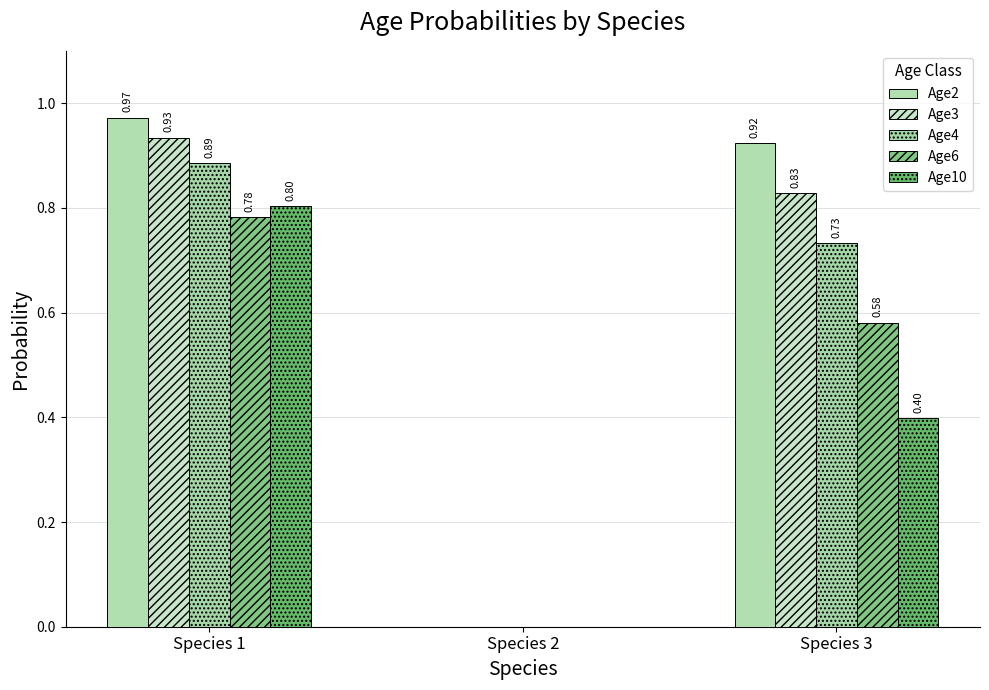

Reading left to right, extract all data points from this chart.

Age2: 1.0	0.0	0.9
Age3: 0.9	0.0	0.8
Age4: 0.9	0.0	0.7
Age6: 0.8	0.0	0.6
Age10: 0.8	0.0	0.4